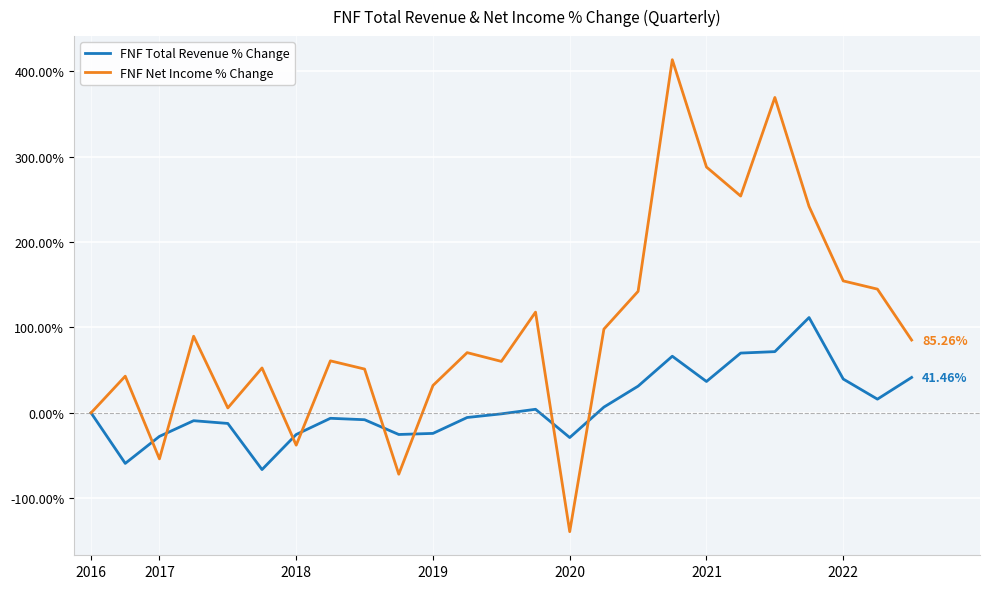

List the series in order of their overall mean, highest first.

FNF Net Income % Change, FNF Total Revenue % Change